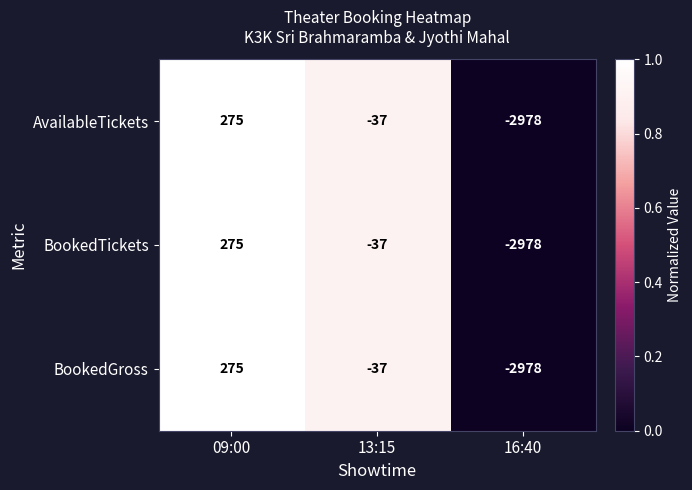

What is the sum of the AvailableTickets values at 16:40 and 09:00?

-2703